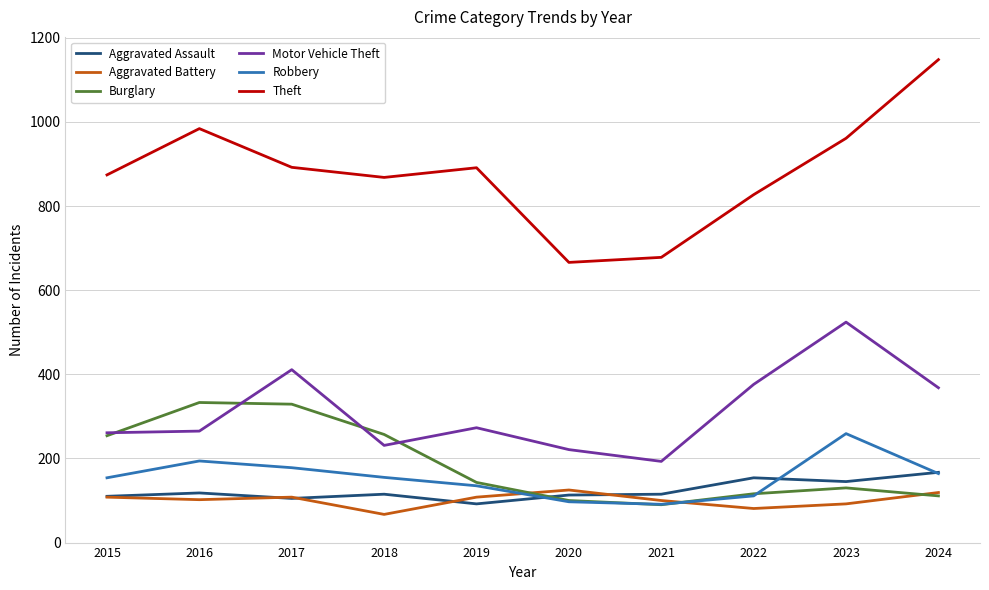

Is the value of Aggravated Battery at 2018 greater than the value of Burglary at 2024?

No